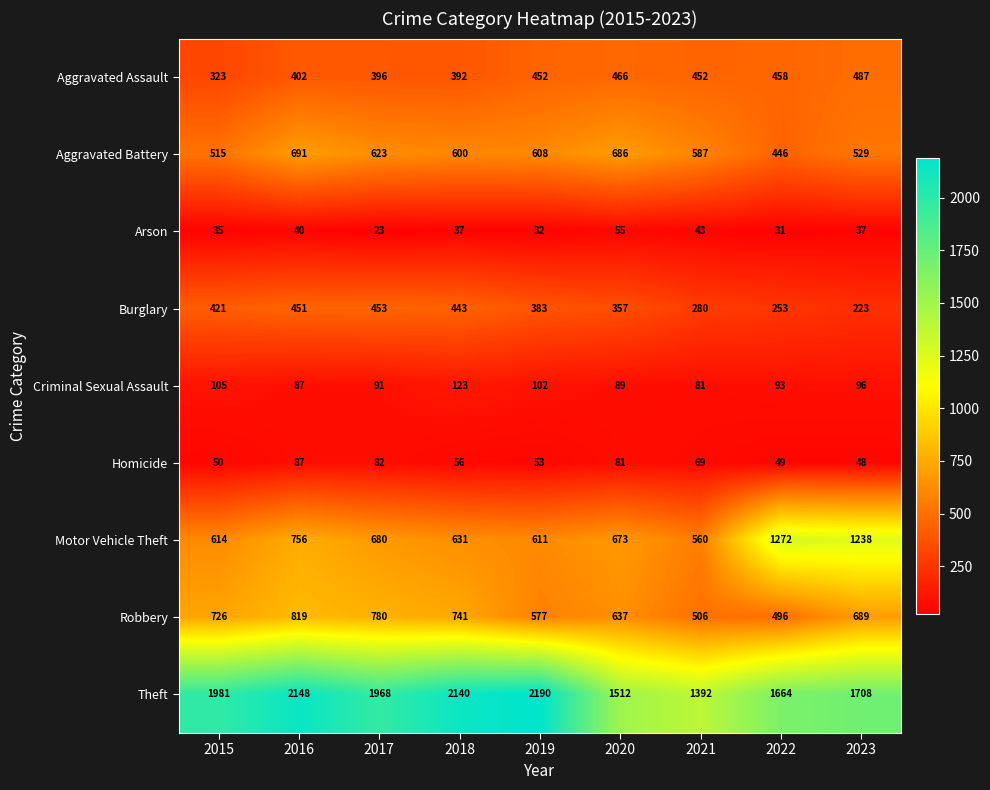

Rank the series at 2022 from lowest to highest value.

Arson, Homicide, Criminal Sexual Assault, Burglary, Aggravated Battery, Aggravated Assault, Robbery, Motor Vehicle Theft, Theft